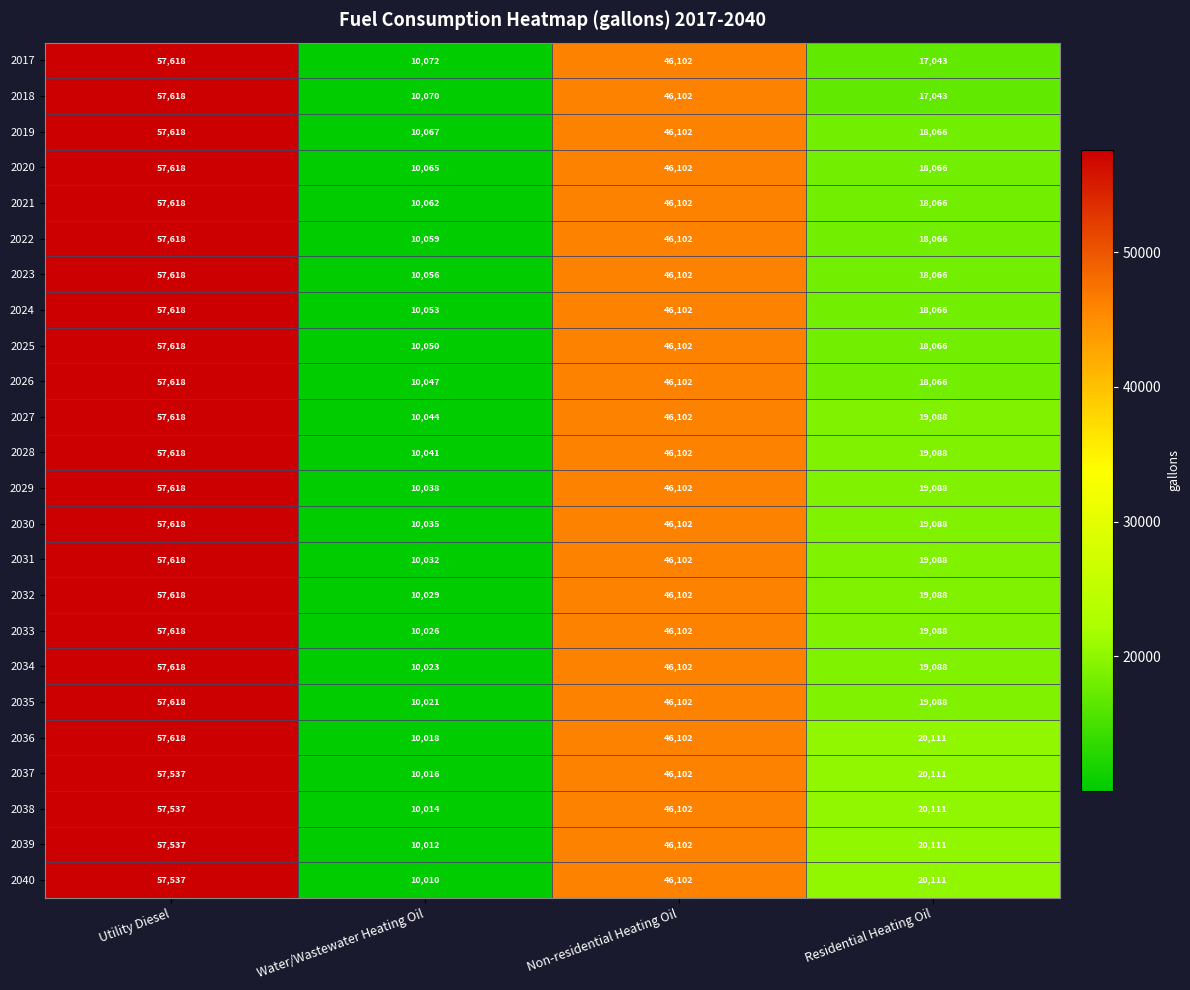

What is the difference between the highest and lowest values at Water/Wastewater Heating Oil?

62